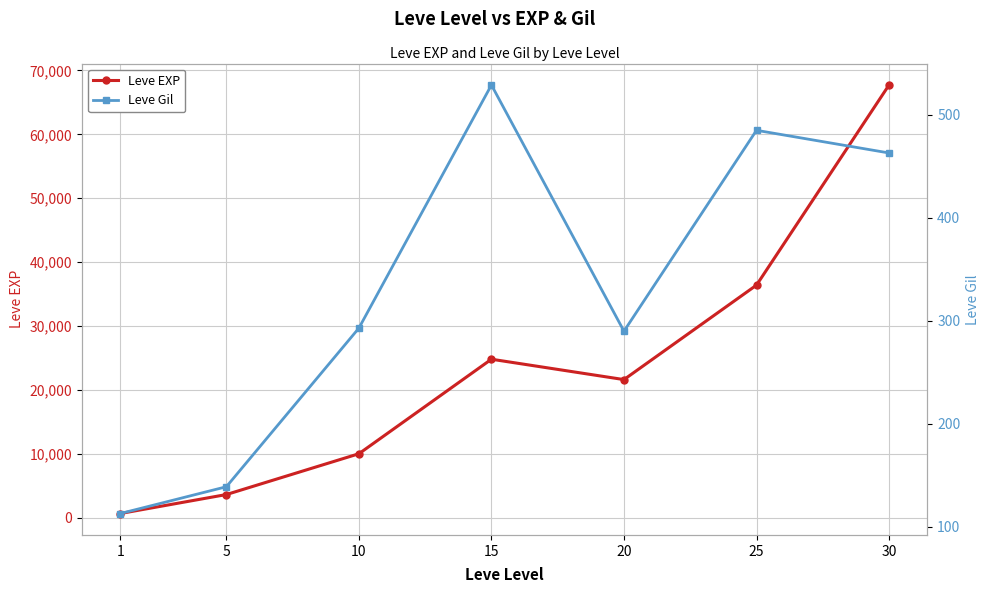

What is the difference between the maximum and minimum values in the Leve Gil series?

416